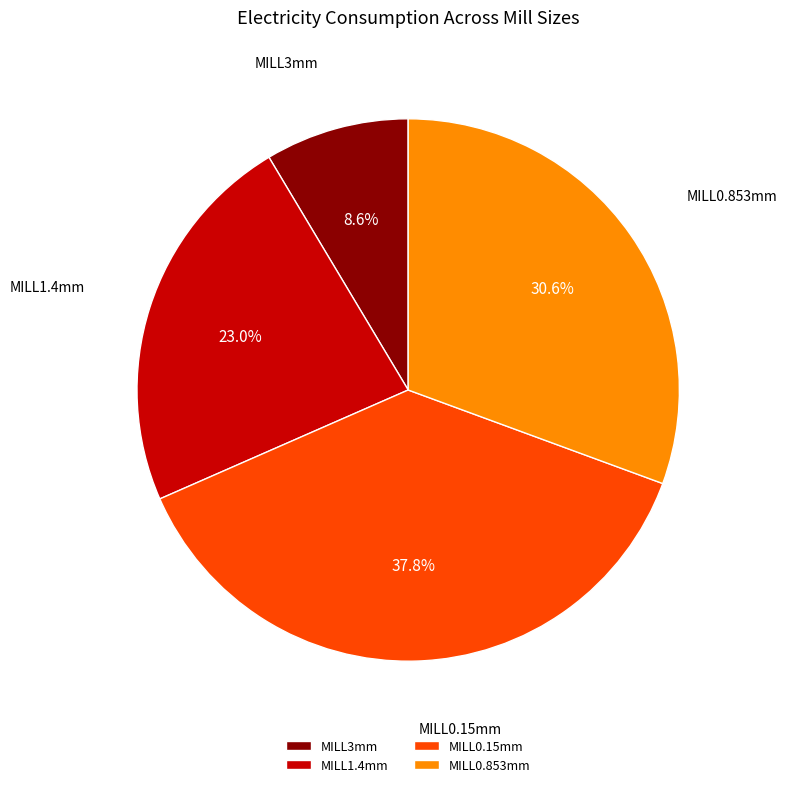

What is the total percentage of MILL3mm and MILL1.4mm?

31.6%